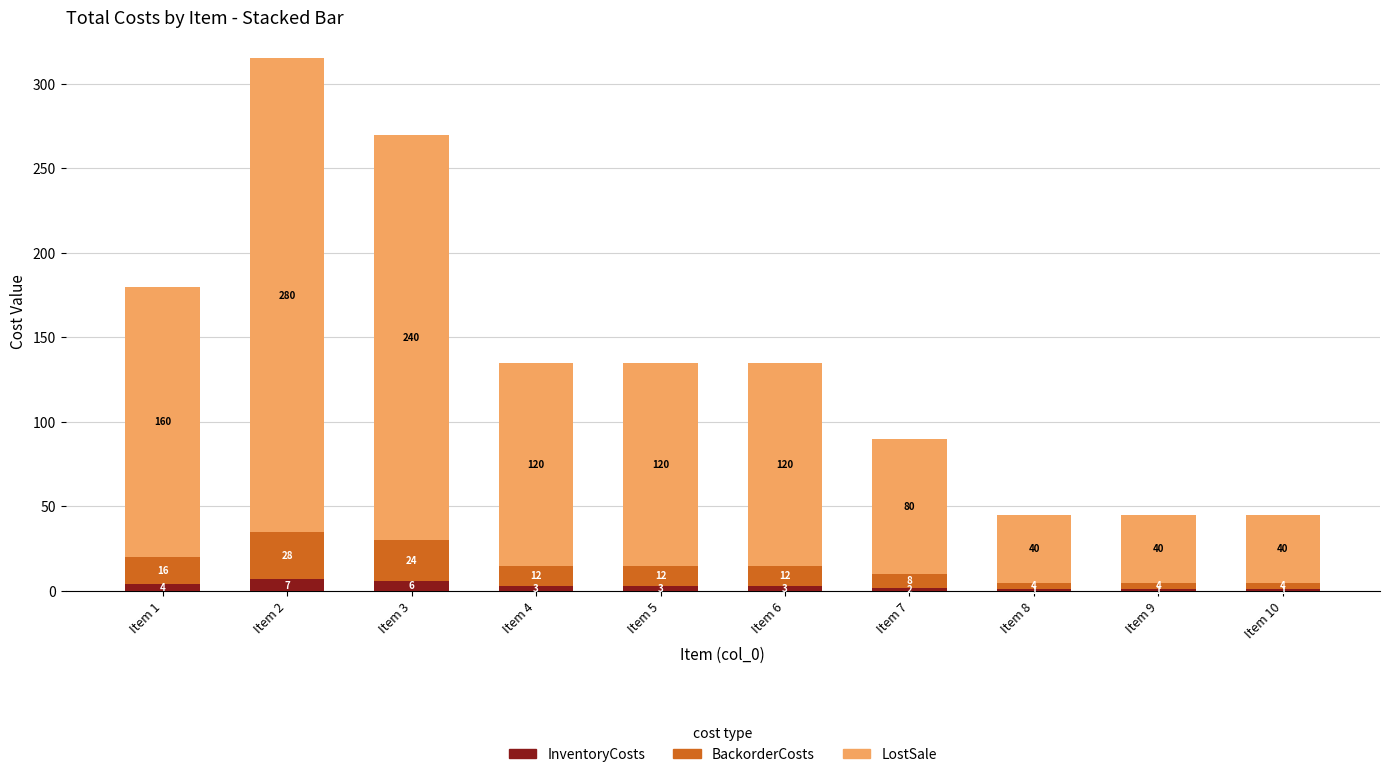

Which category has the highest value in the InventoryCosts series?

Item 2